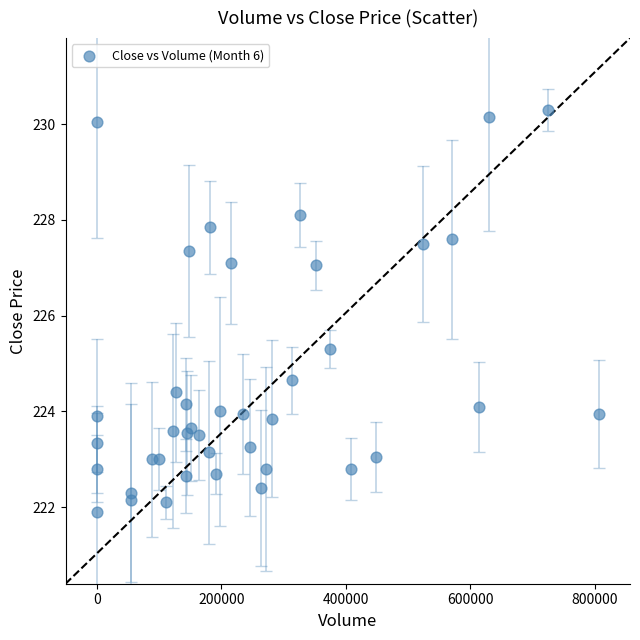

What Y value in the scatter plot is closest to 226?

225.3